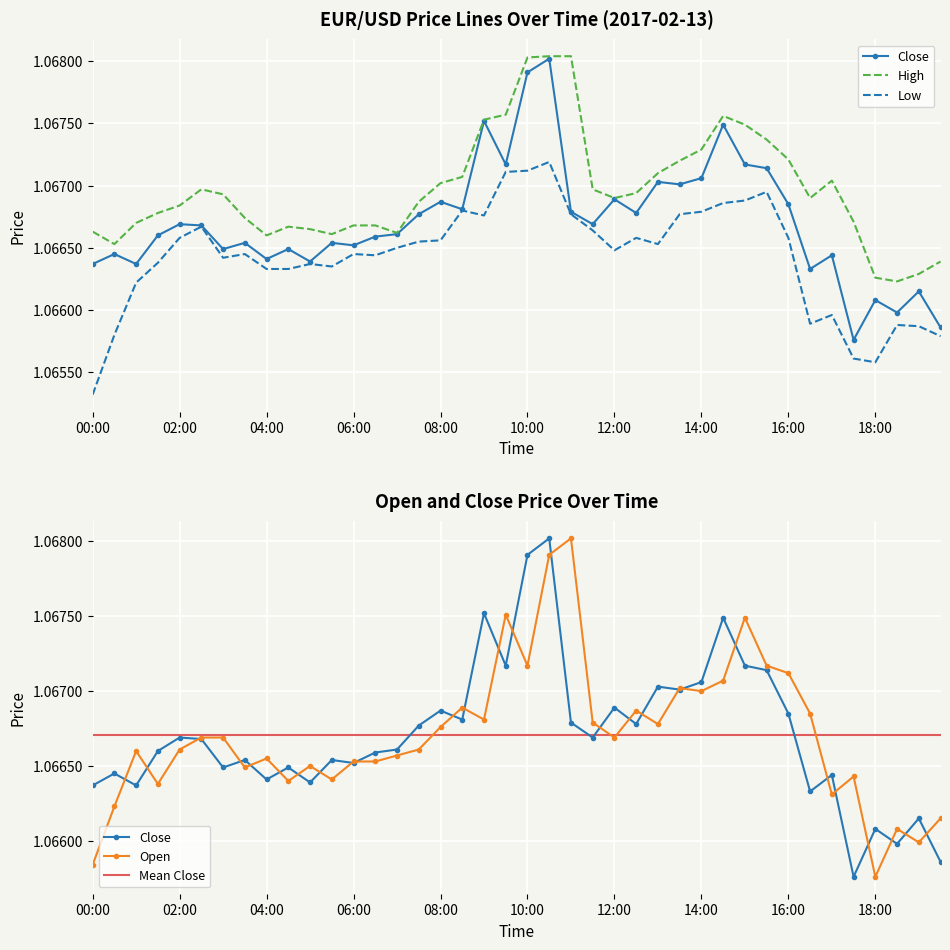

Read the low value at 10:30.

1.1